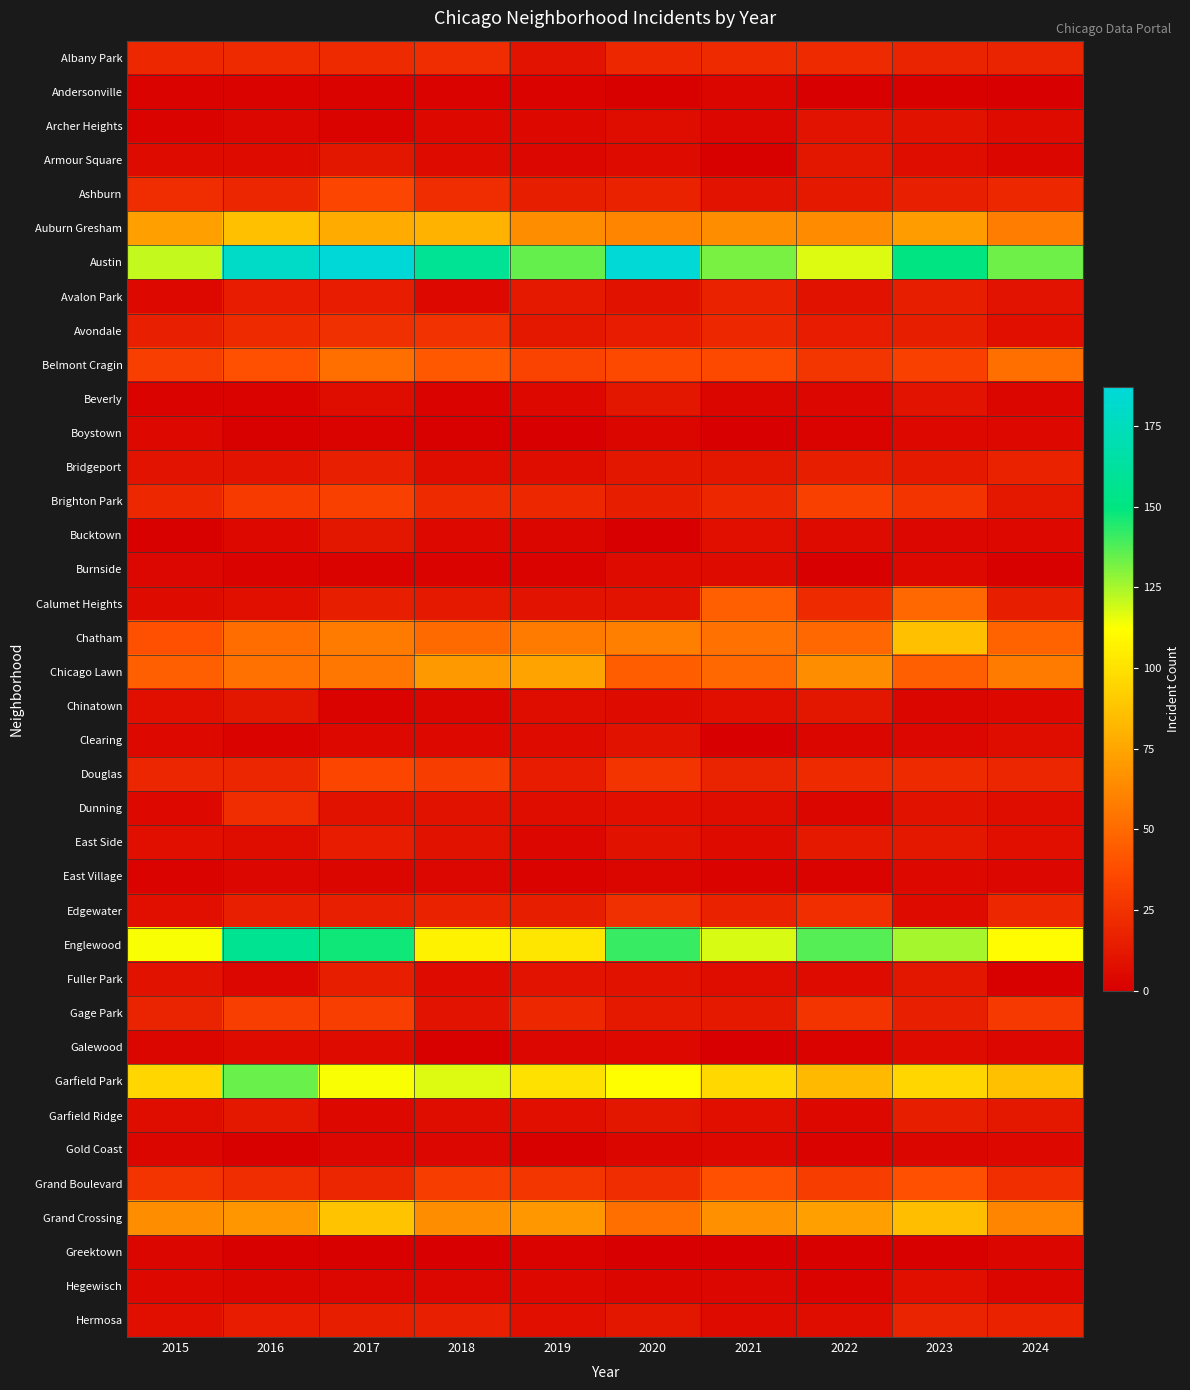

What is the sum of all Dunning values?

86